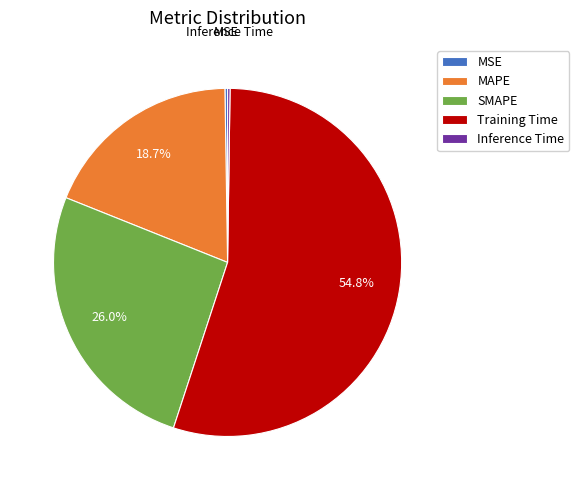

Which slice is the largest?

Training Time